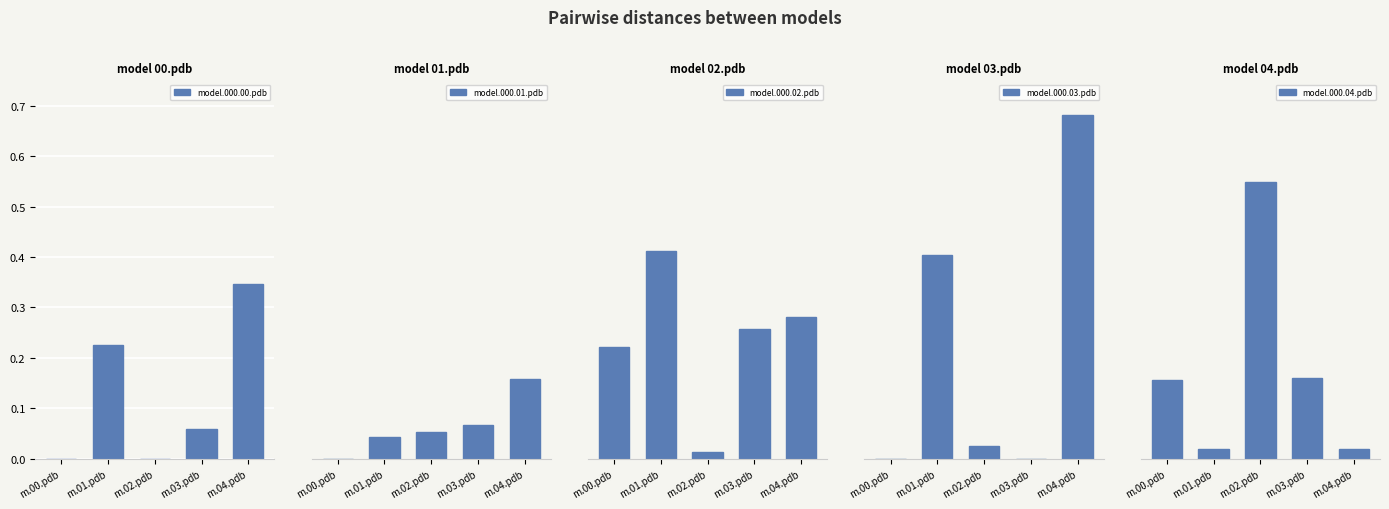

What is the value of the model.000.02.pdb bar at the 4th from the left?

0.3